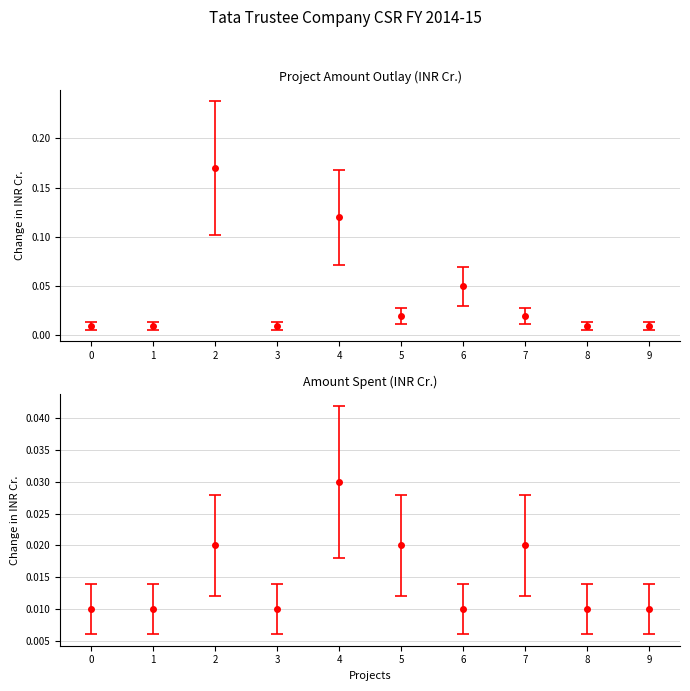

True or false: Amount Spent (INR Cr.) and Project Amount Outlay (INR Cr.) cross at least once.

False